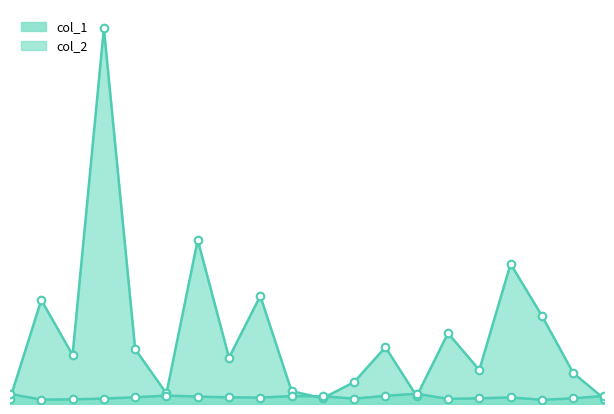

At how many categories does at least one series exceed 4?

1